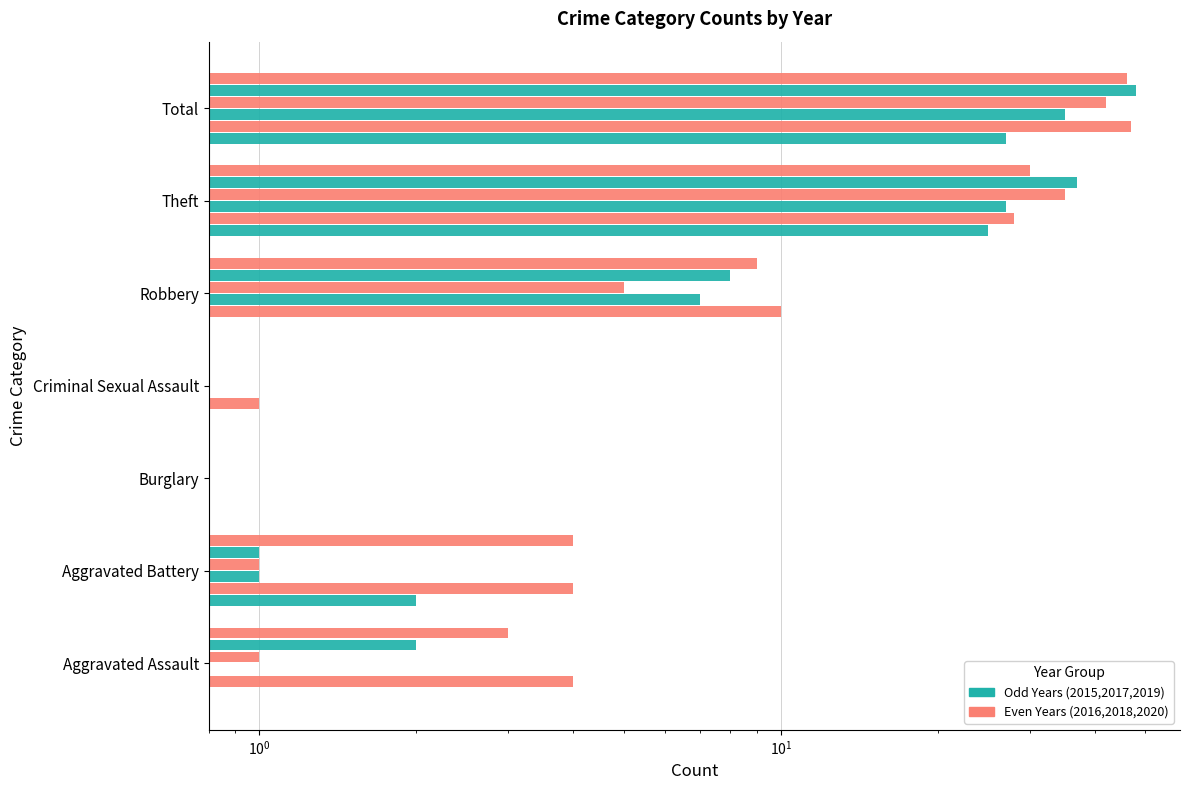

Are the bars grouped side by side (vs. stacked)?

Yes